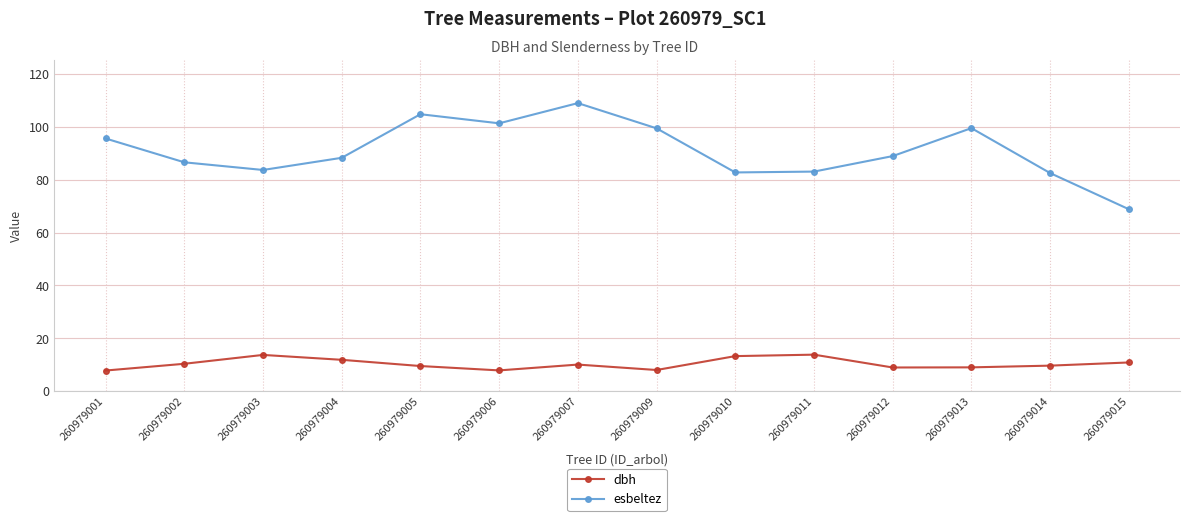

How many series are shown in this chart?

2